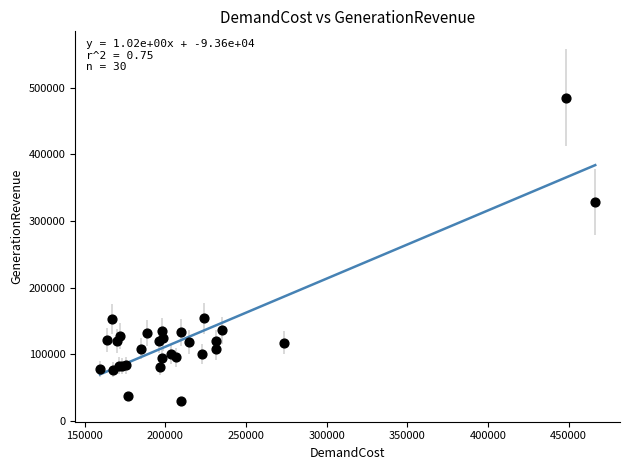

What Y value in the scatter plot is closest to 257566?

328355.9